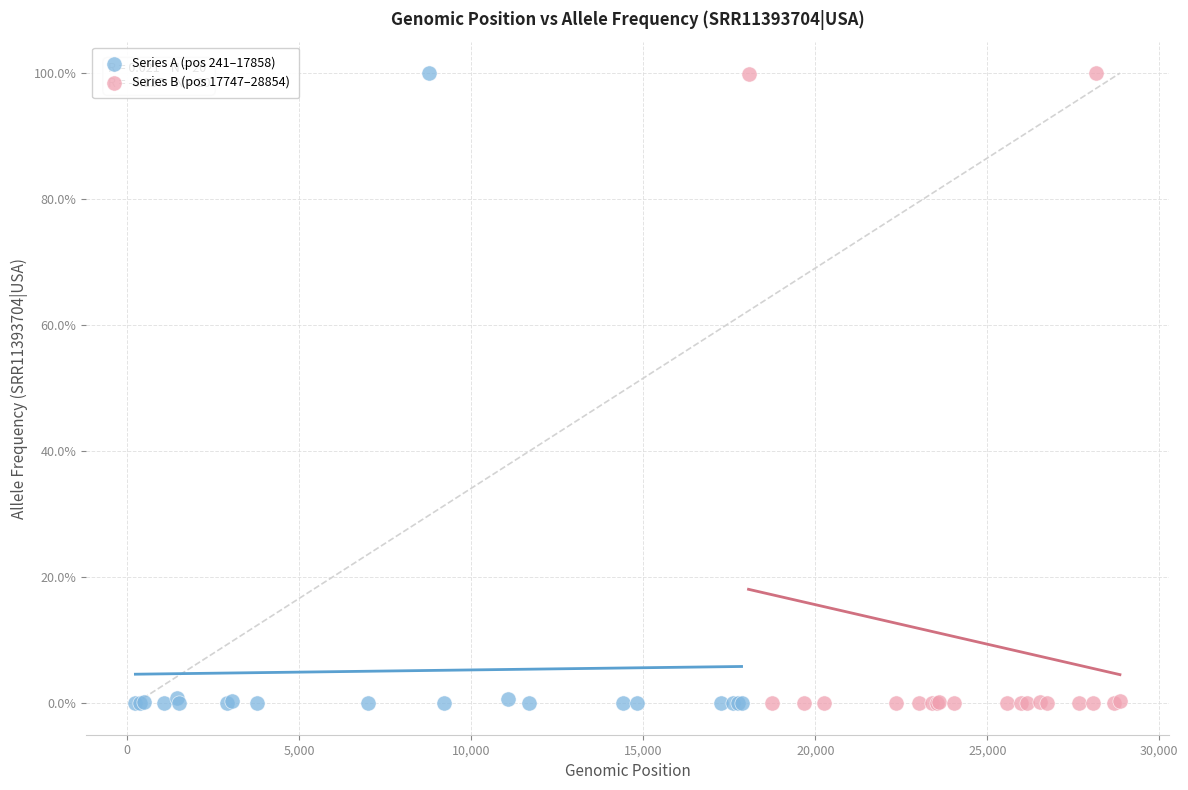

What are all the series names shown in the legend?

Series A (pos 241–17858), Series B (pos 17747–28854)